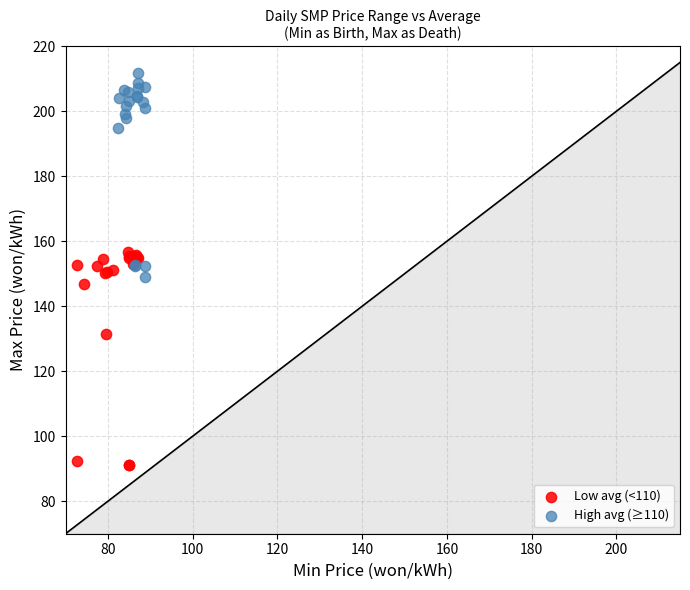

Which series has the largest Y range (max minus min)?

Low avg (<110)